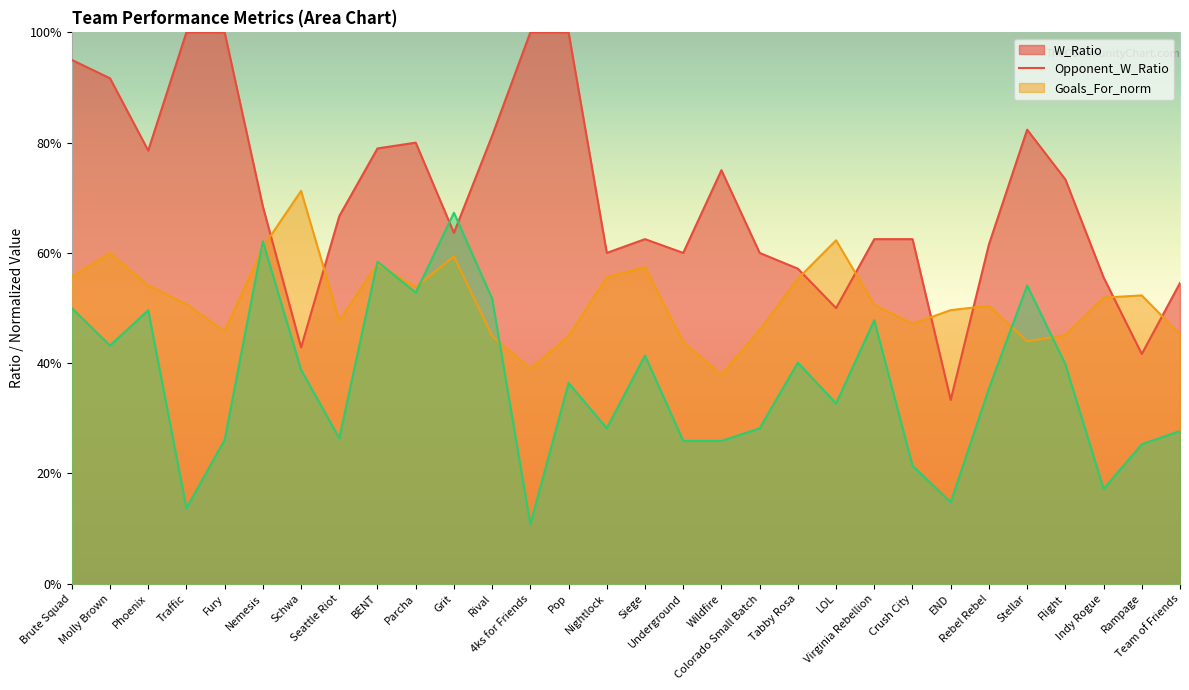

What is the label of the 22nd point from the right?

BENT